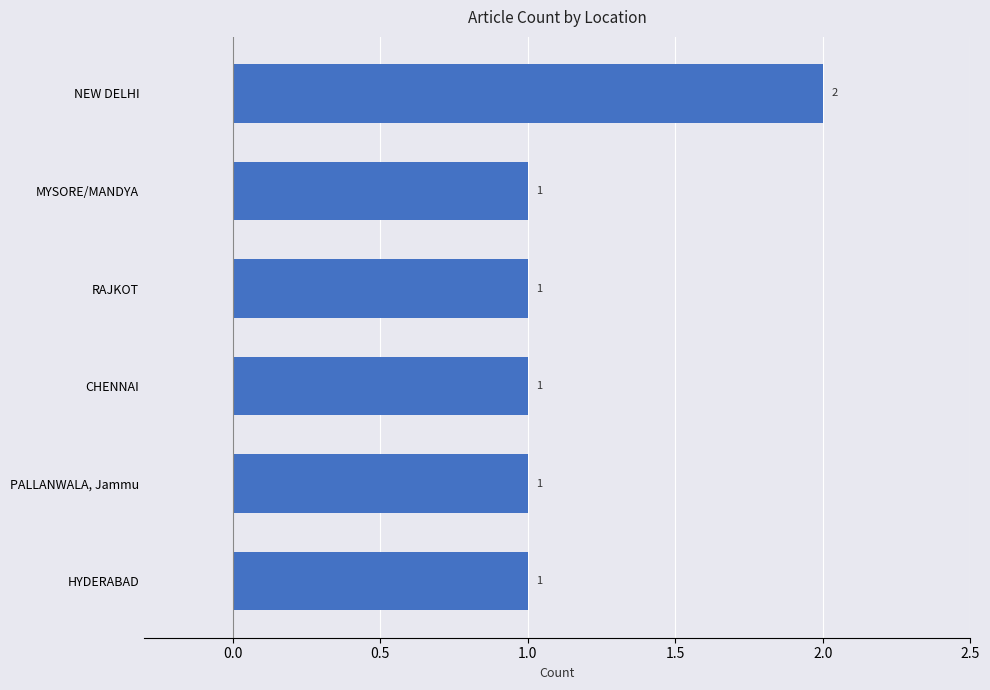

Is it true that the value at PALLANWALA, Jammu is 1?

True